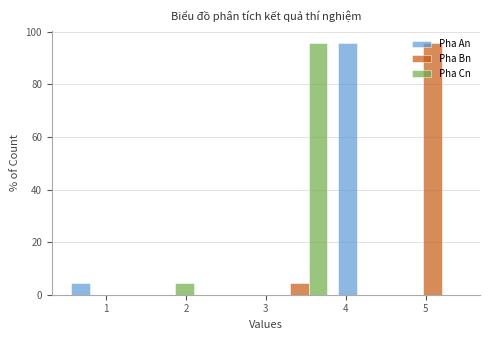

What is the height of the Pha An bar covering 3.8 to 4.7 on the x-axis? Neither the bar edges nor the heights are printed on the chart, so give them approximately, as read against the axes.

96